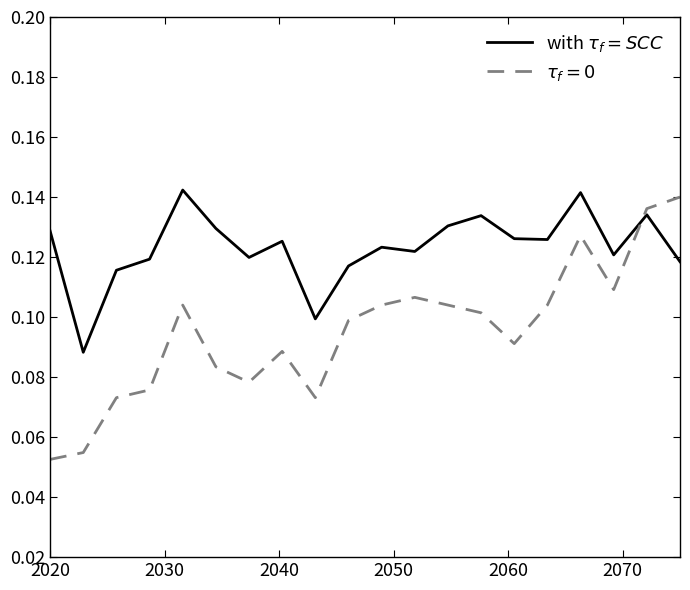

How many lines are shown in the chart?

2